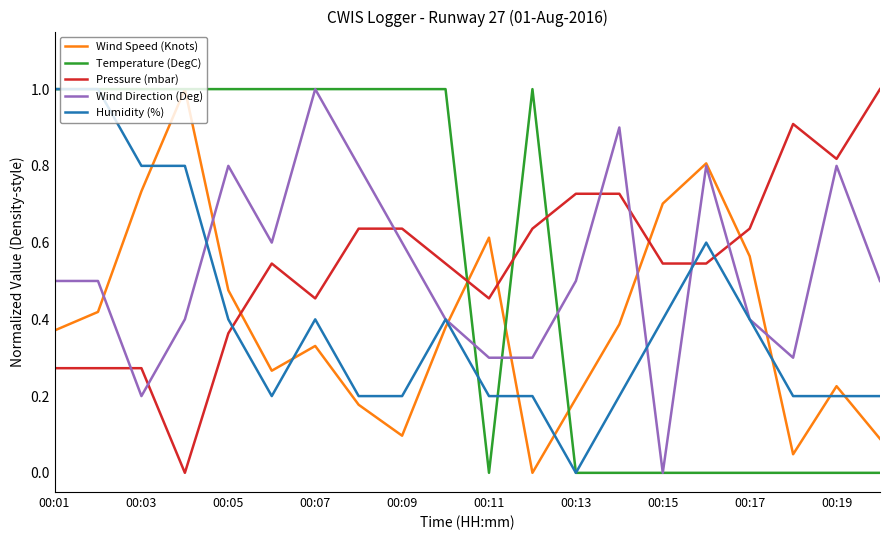

At how many categories does at least one series exceed 0?

20